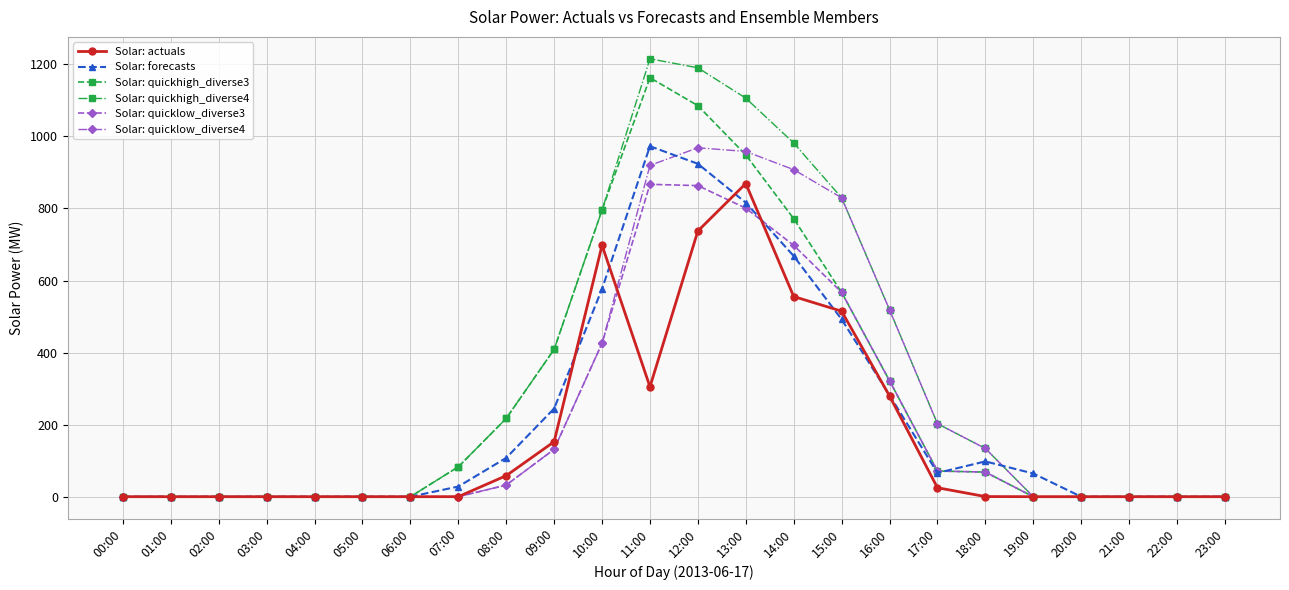

True or false: Solar: quickhigh_diverse4 has more than 0 points higher than both neighbors.

True